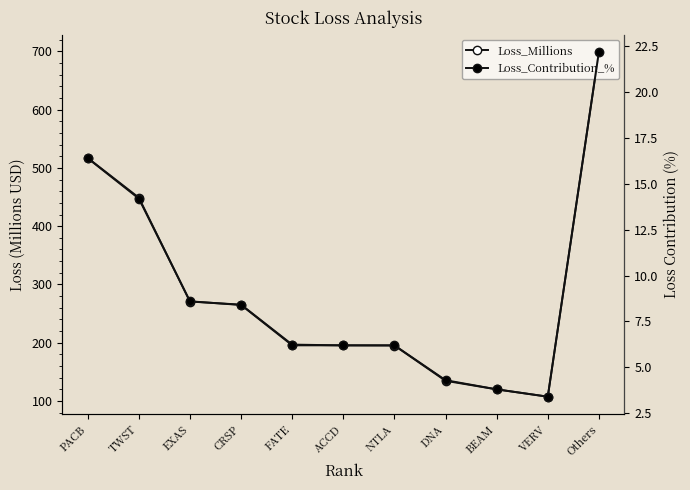

Reading left to right, what are all the values shown in this chart?

Loss_Millions: PACB=517.0	TWST=448.9	EXAS=270.6	CRSP=265.3	FATE=196.7	ACCD=195.4	NTLA=195.2	DNA=134.6	BEAM=119.9	VERV=107.4	Others=699.1
Loss_Contribution_%: PACB=16.4	TWST=14.2	EXAS=8.6	CRSP=8.4	FATE=6.2	ACCD=6.2	NTLA=6.2	DNA=4.3	BEAM=3.8	VERV=3.4	Others=22.2